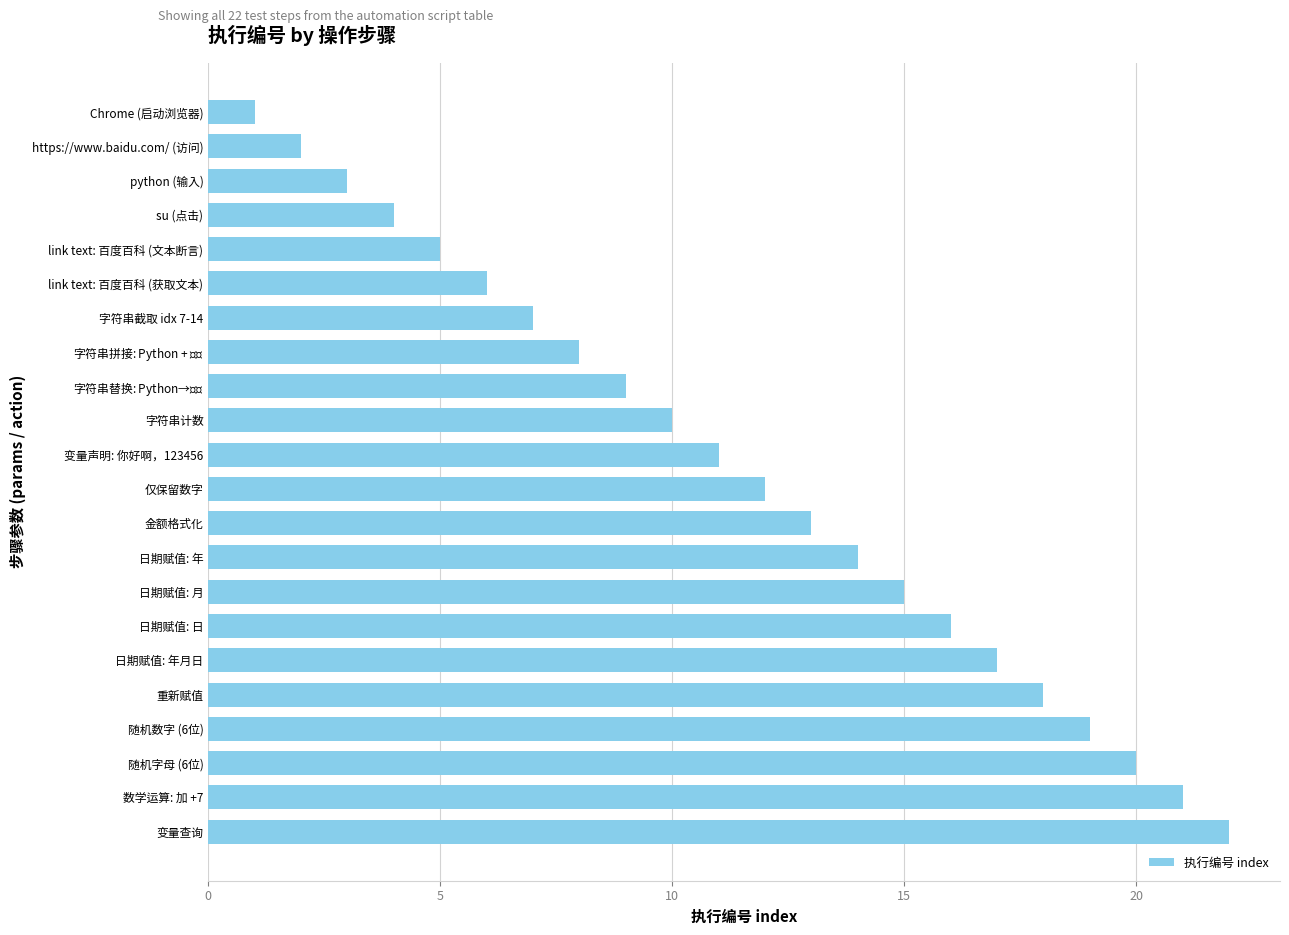

Reading bottom to top, extract all data points from this chart.

22	21	20	19	18	17	16	15	14	13	12	11	10	9	8	7	6	5	4	3	2	1